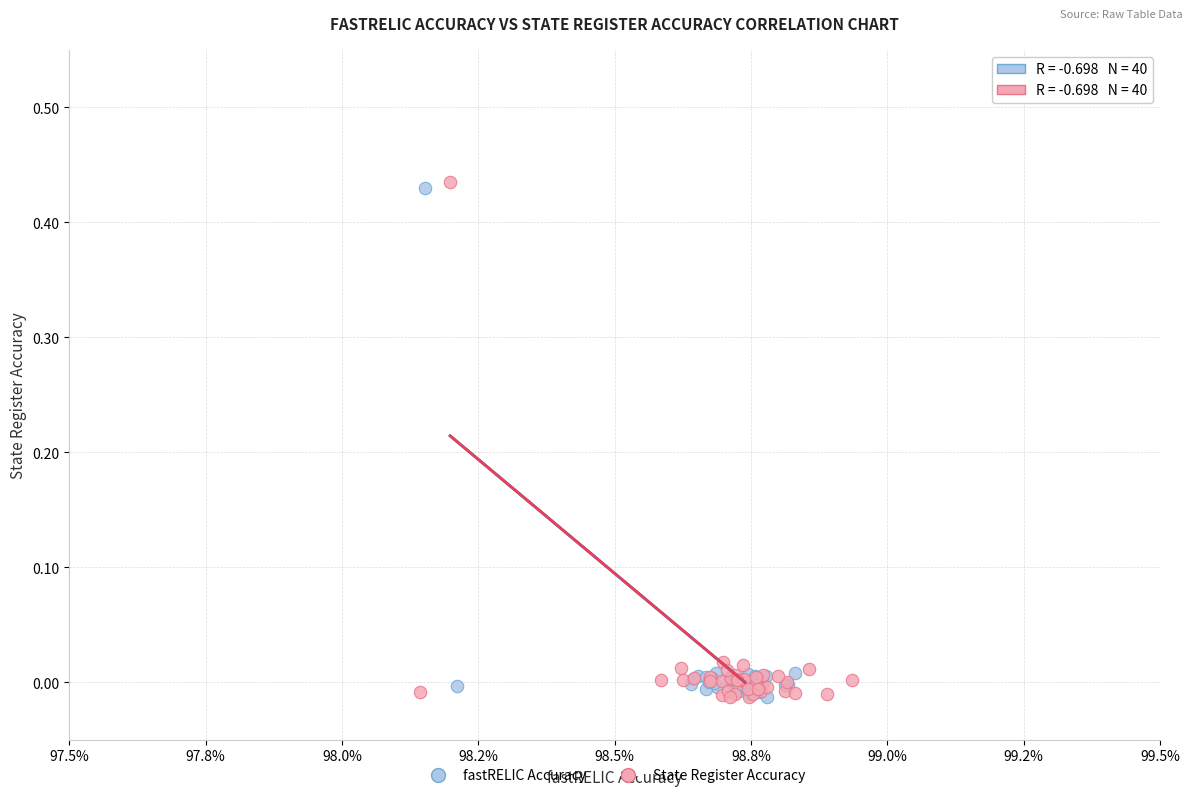

Which series has the largest Y range (max minus min)?

State Register Accuracy